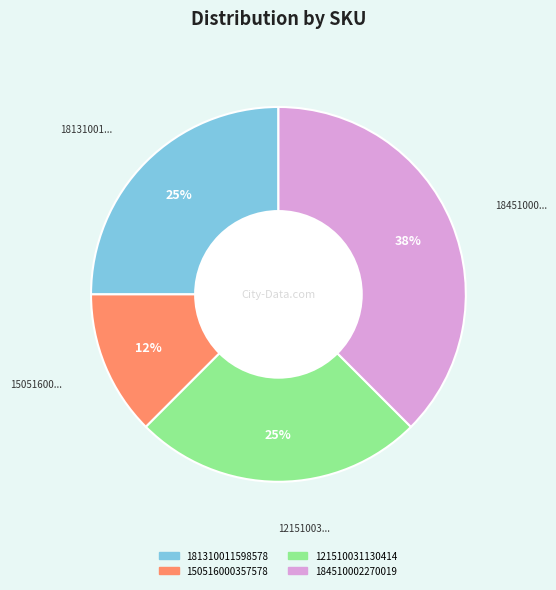

Is there a majority slice in this chart?

No